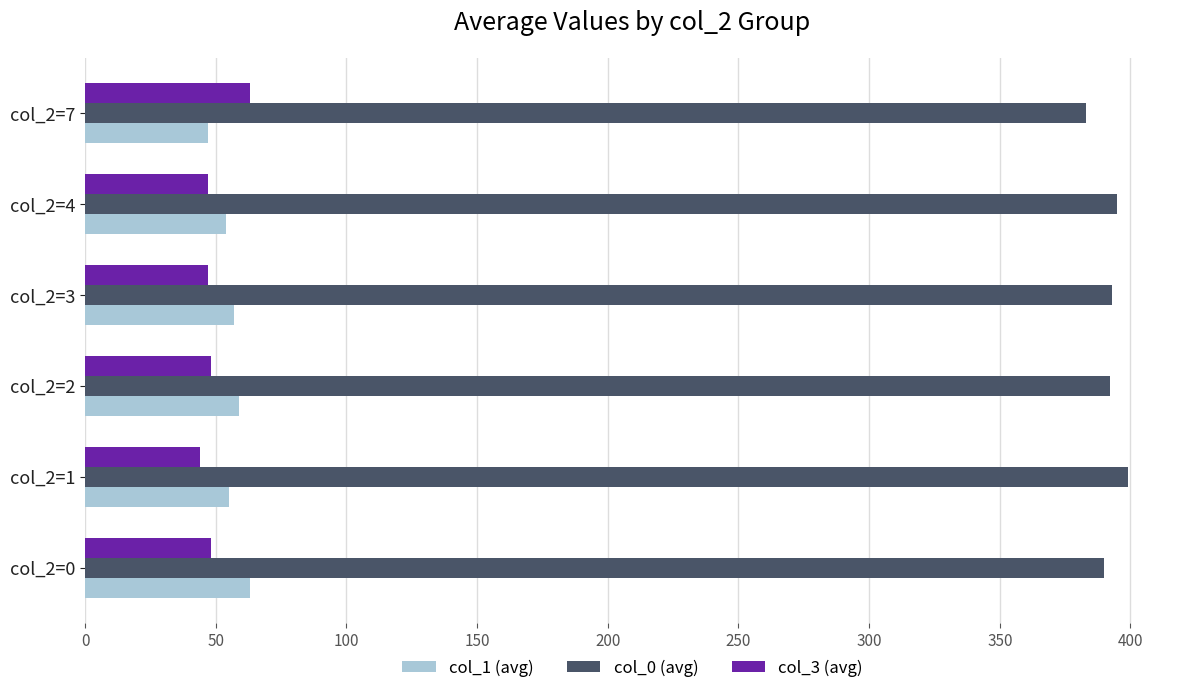

The col_3 (avg) series shows 24 at col_2=0. True or false?

False